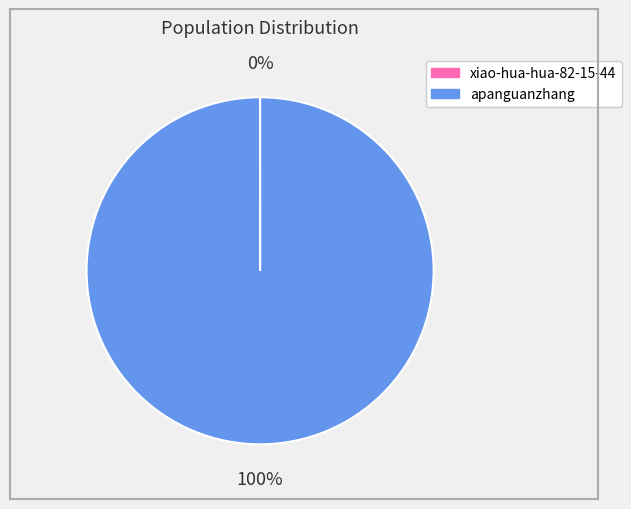

Is there a majority slice in this chart?

Yes